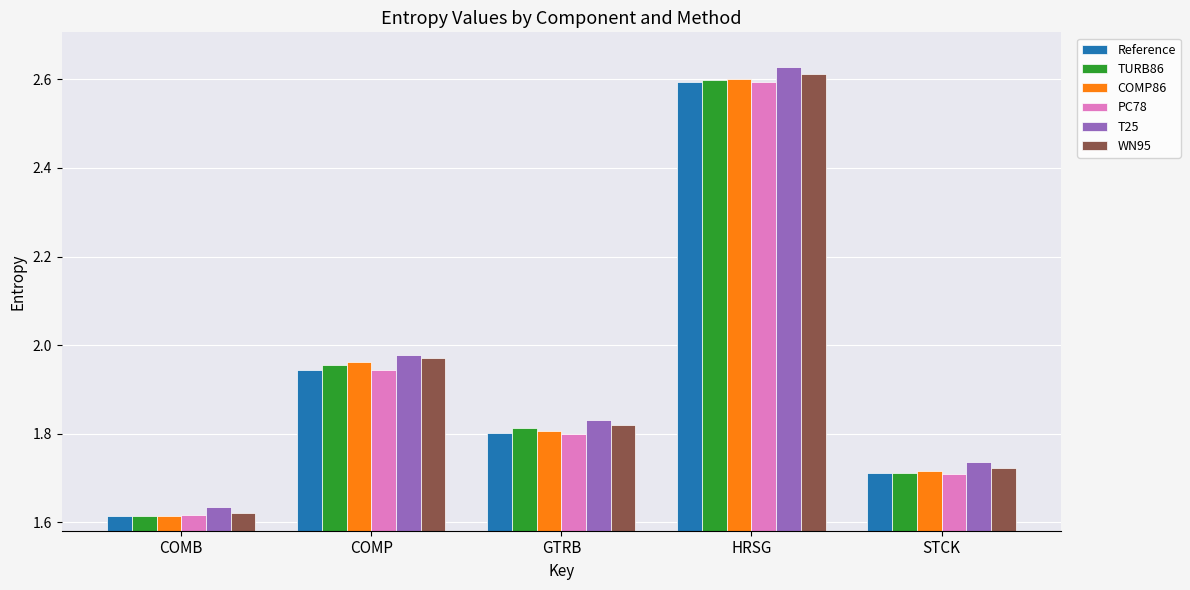

Between GTRB and HRSG, which series saw the biggest shift?

T25